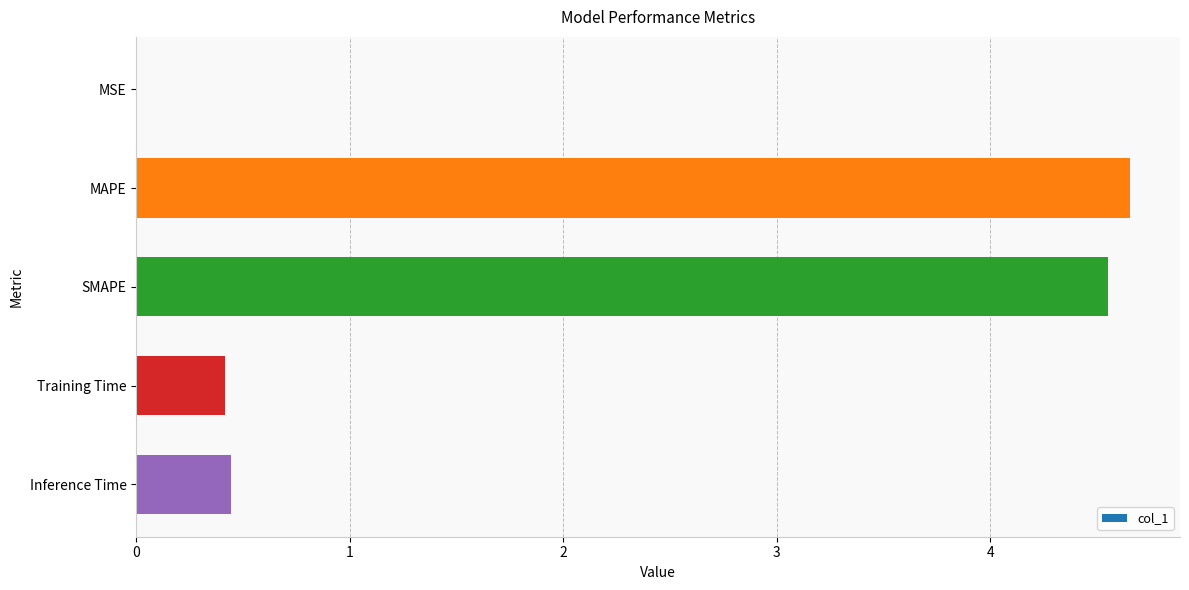

What is the maximum value shown in the chart?

4.7